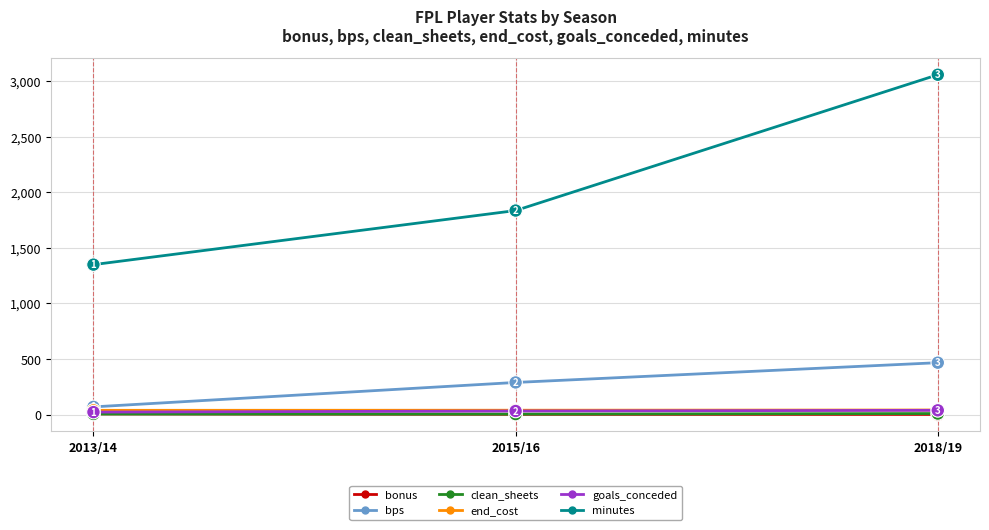

Between 2015/16 and 2018/19, which series saw the biggest shift?

minutes